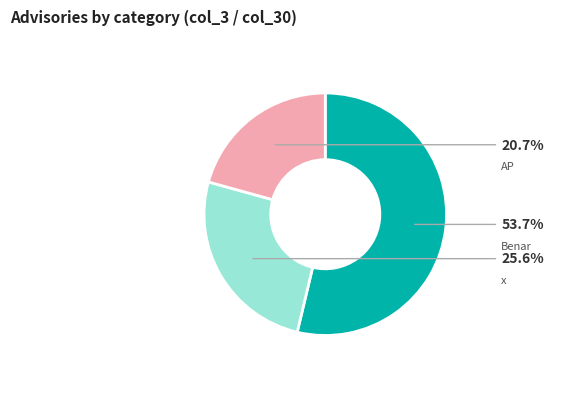

Which slice is the largest?

Benar